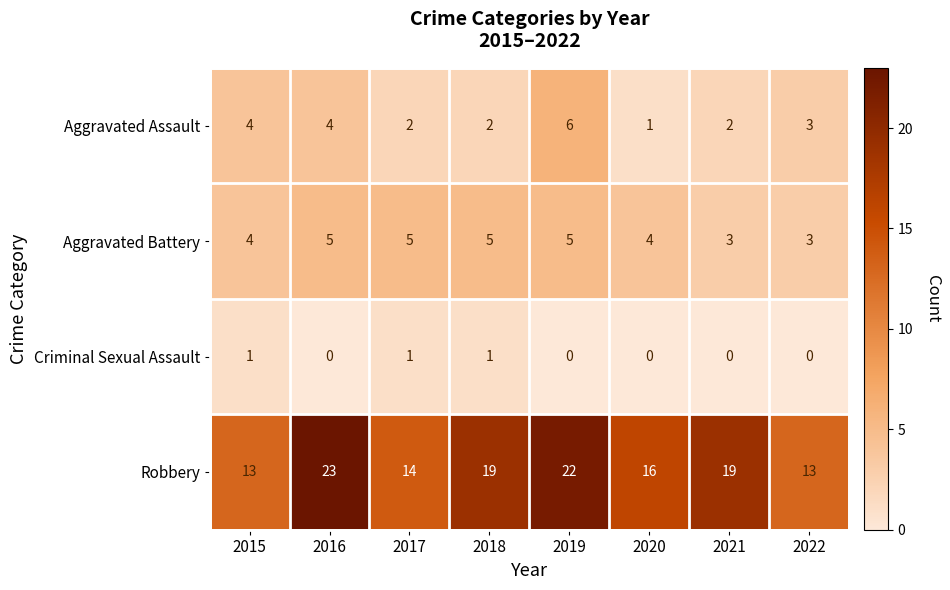

Which series has the largest total across all categories?

Robbery